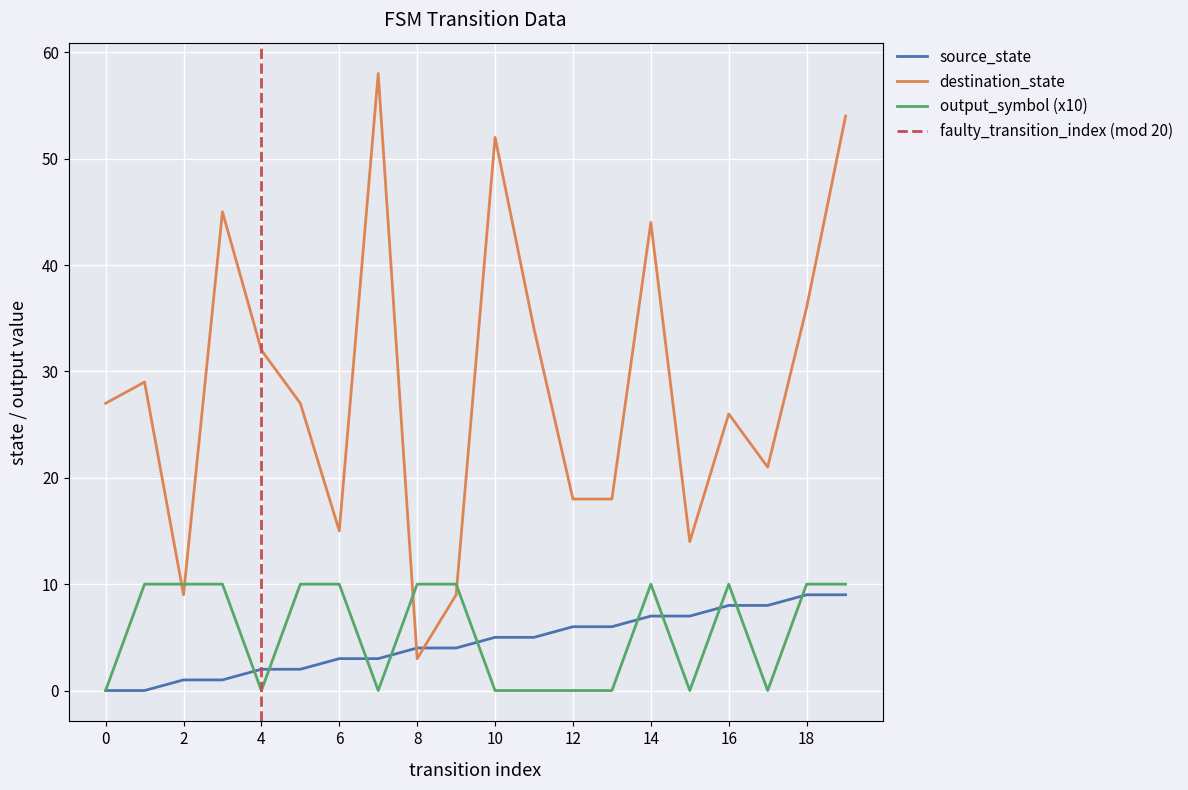

What is the highest value of the source_state series?

9